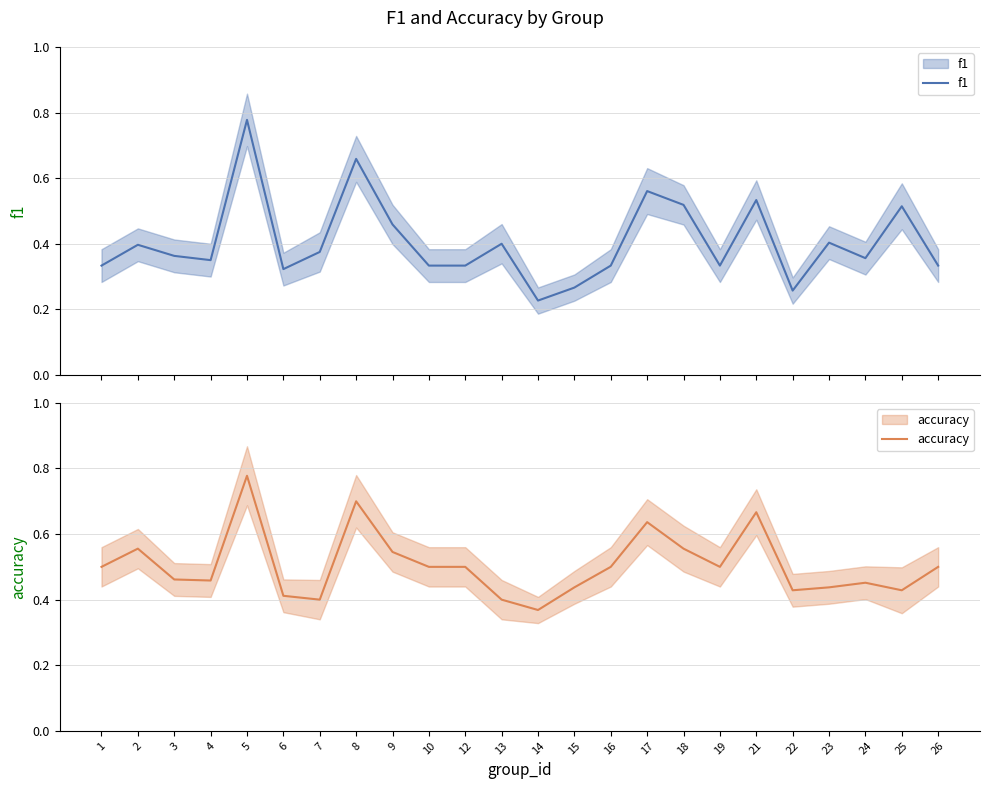

What are all the series names shown in the legend?

f1, accuracy